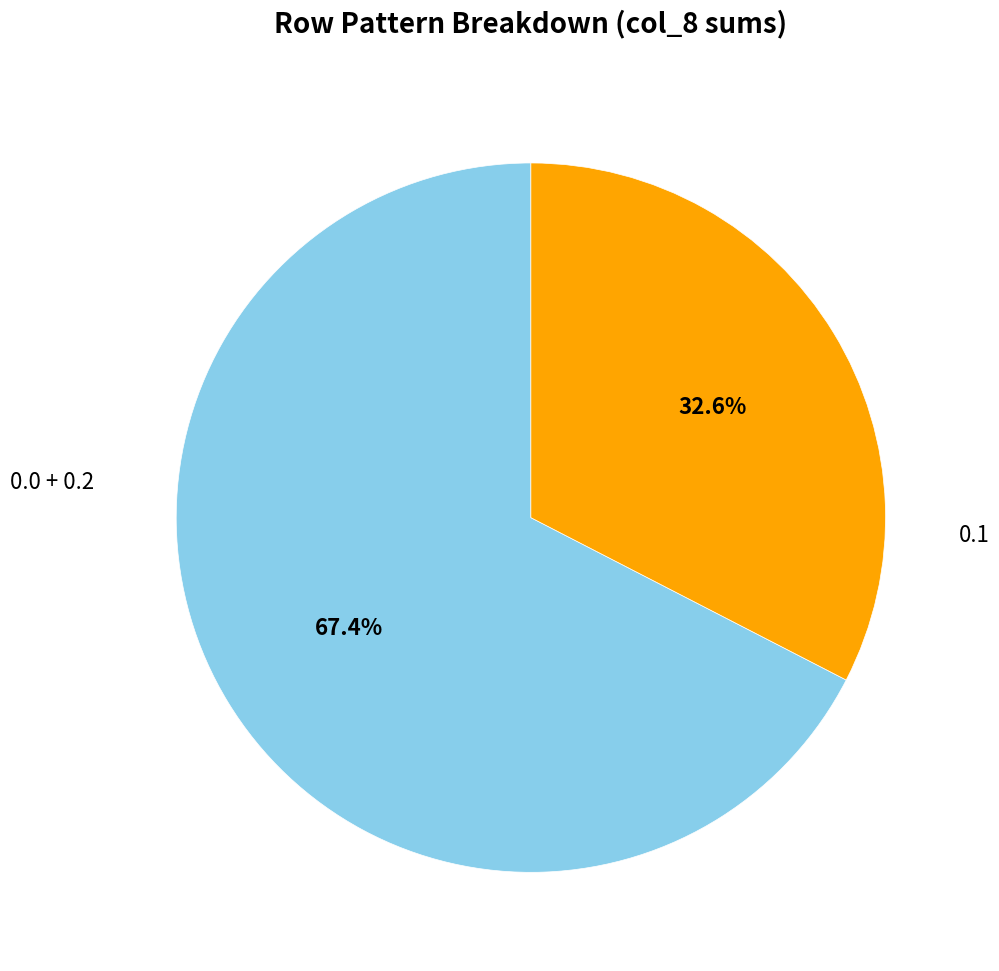

What portion of the pie excludes 0.0 + 0.2?

32.6%